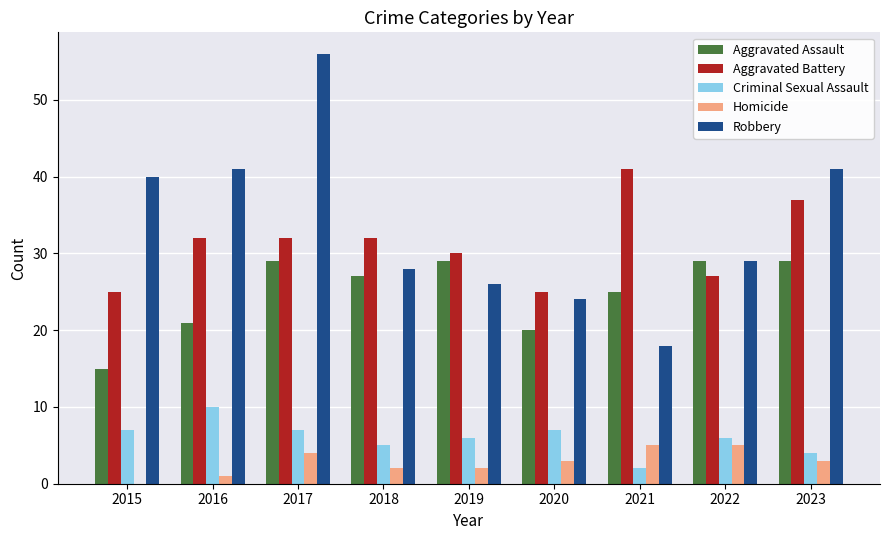

The value of Criminal Sexual Assault at 2018 is 2. True or false?

False